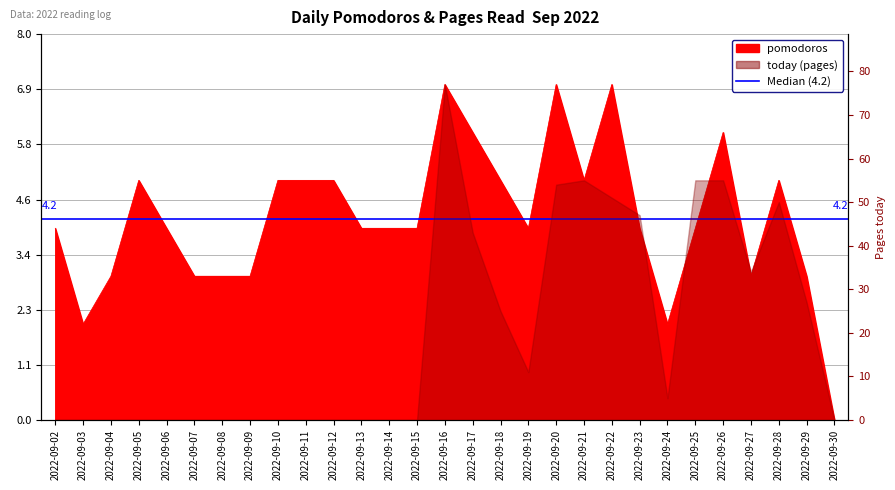

Reading left to right, list all the values displayed in this chart.

4	2	3	5	4	3	3	3	5	5	5	4	4	4	7	6	5	4	7	5	7	4	2	4	6	3	5	3	0